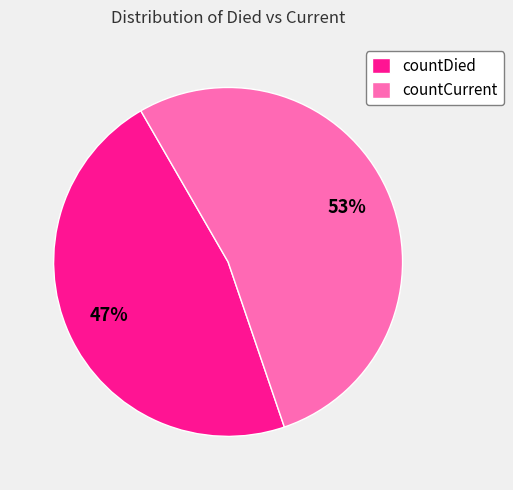

To the nearest percent, what is the average slice percentage?

50%